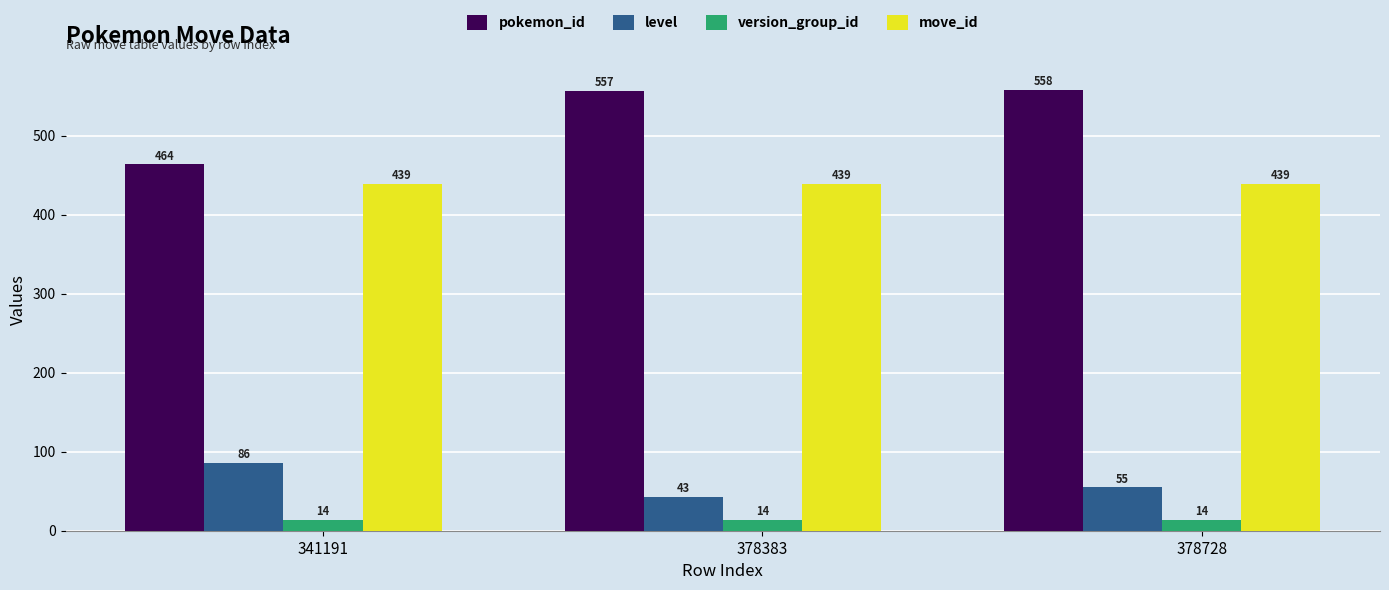

The move_id series shows 661 at 341191. True or false?

False